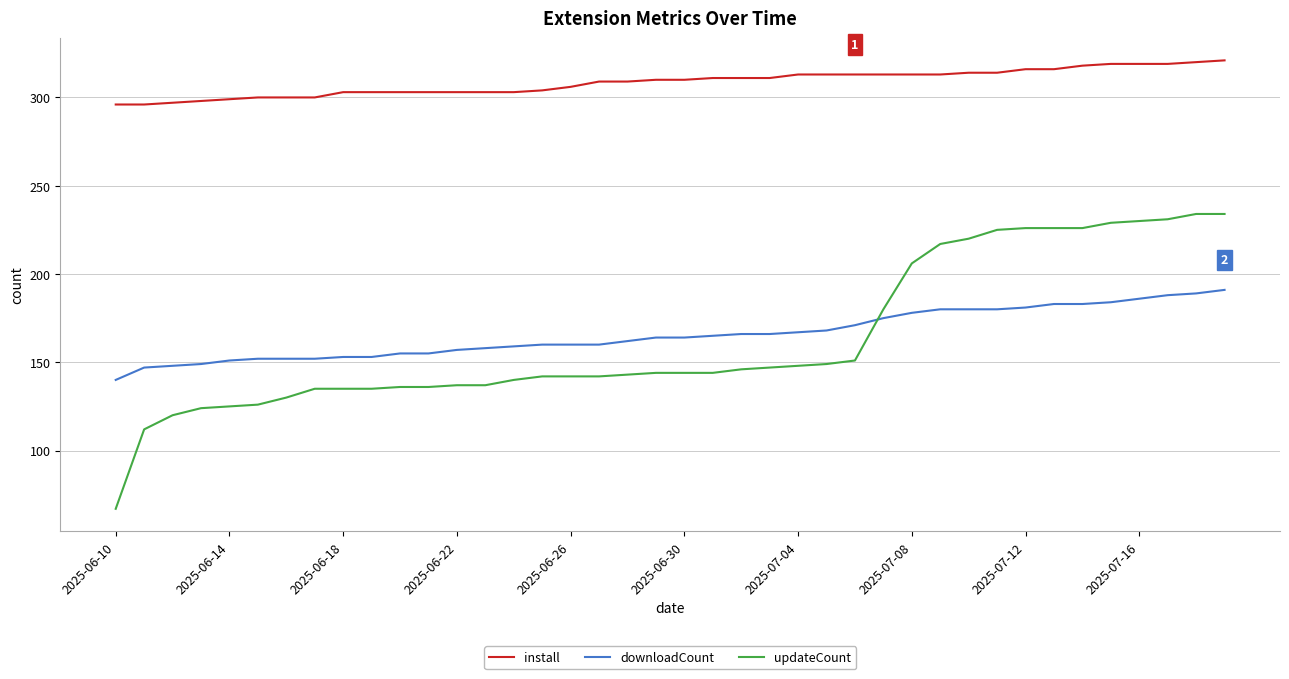

How many lines are shown in the chart?

3